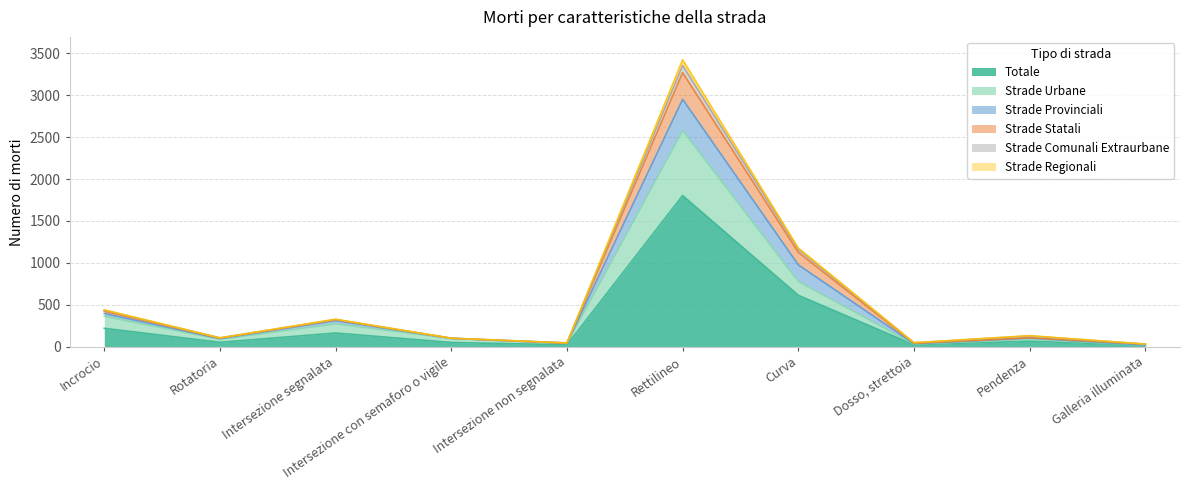

What is the greatest value displayed?

3421